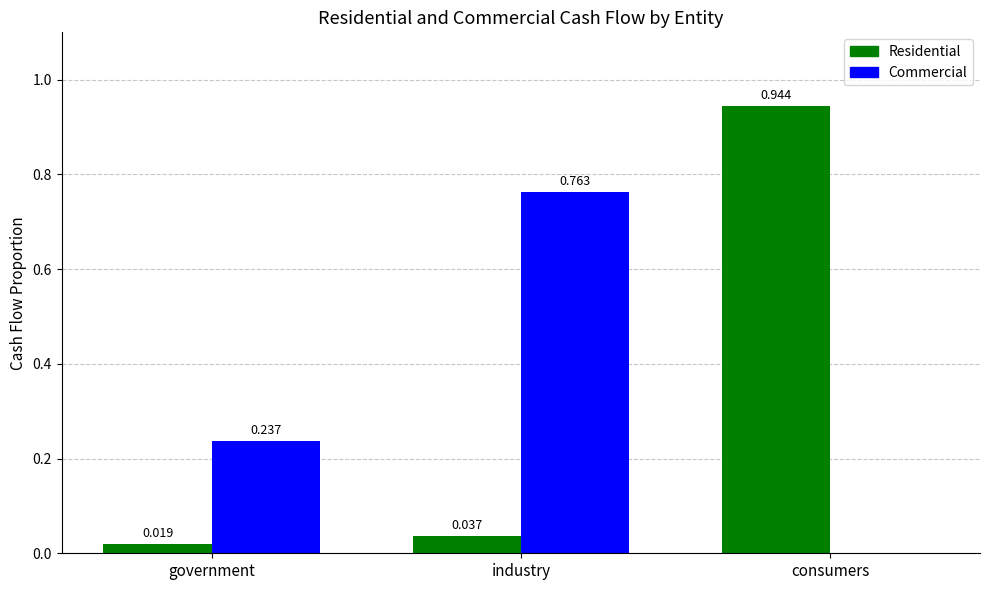

Where is Residential nearest to the value 0?

government